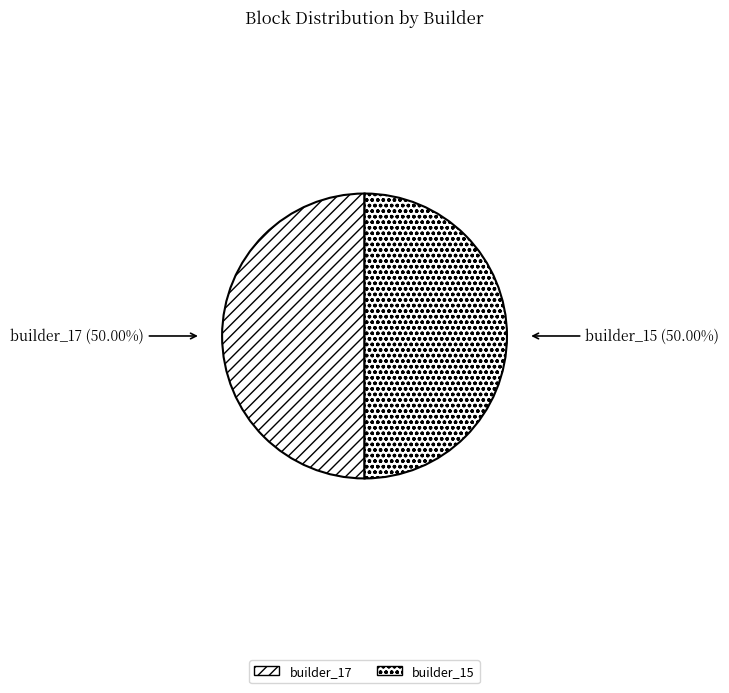

Combined, do builder_17 and builder_15 account for over 50%?

Yes